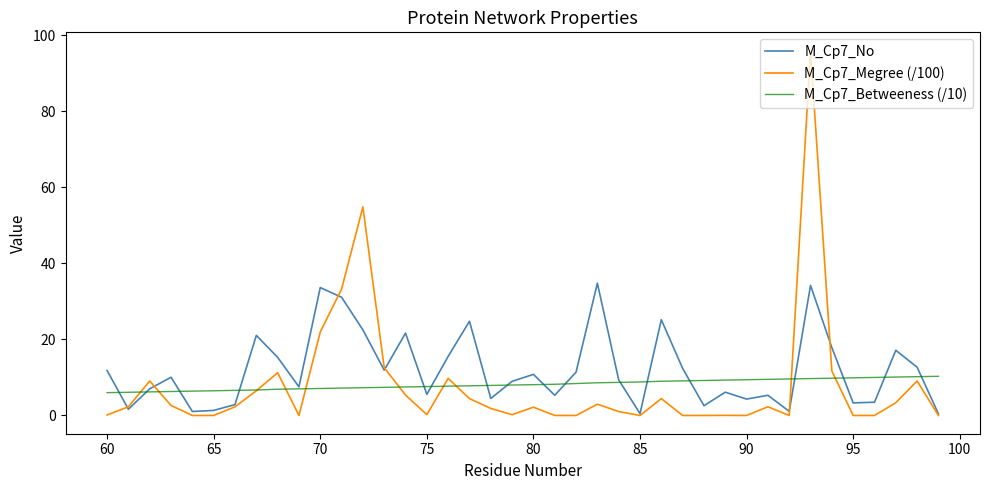

What is the maximum value shown in the chart?

95.9